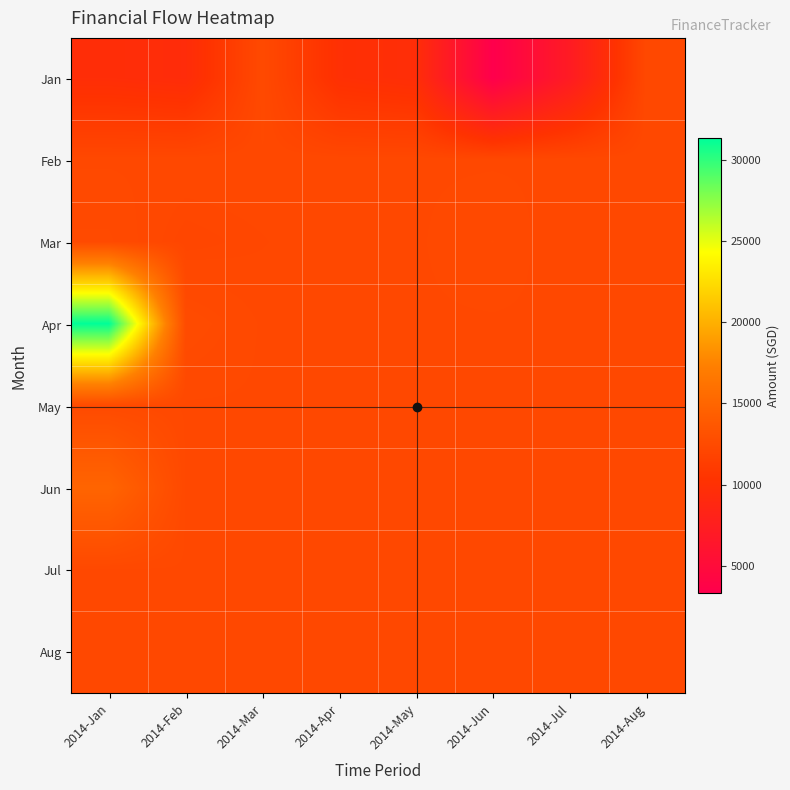

Reading left to right, what are all the values shown in this chart?

Jan: 2014-Jan=9662.8	2014-Feb=9439.0	2014-Mar=12440.3	2014-Apr=9956.8	2014-May=9648.6	2014-Jun=3330.0	2014-Jul=7115.0	2014-Aug=12332.0
Feb: 2014-Jan=12332.0	2014-Feb=12332.0	2014-Mar=12330.0	2014-Apr=12330.0	2014-May=12330.0	2014-Jun=12330.0	2014-Jul=12332.0	2014-Aug=12332.0
Mar: 2014-Jan=12480.0	2014-Feb=12130.0	2014-Mar=12230.0	2014-Apr=12330.3	2014-May=12330.3	2014-Jun=12460.3	2014-Jul=12240.3	2014-Aug=12332.0
Apr: 2014-Jan=31314.4	2014-Feb=12608.0	2014-Mar=12330.3	2014-Apr=12330.3	2014-May=12330.3	2014-Jun=12330.3	2014-Jul=12330.3	2014-Aug=12330.3
May: 2014-Jan=12480.0	2014-Feb=12330.3	2014-Mar=12330.3	2014-Apr=12330.3	2014-May=12330.3	2014-Jun=12330.3	2014-Jul=12330.3	2014-Aug=12330.3
Jun: 2014-Jan=14873.9	2014-Feb=12330.3	2014-Mar=12330.3	2014-Apr=12330.3	2014-May=12330.3	2014-Jun=12330.3	2014-Jul=12330.3	2014-Aug=12330.3
Jul: 2014-Jan=12330.3	2014-Feb=12330.3	2014-Mar=12330.3	2014-Apr=12330.3	2014-May=12330.3	2014-Jun=12330.3	2014-Jul=12330.3	2014-Aug=12330.3
Aug: 2014-Jan=12330.3	2014-Feb=12330.3	2014-Mar=12330.3	2014-Apr=12330.3	2014-May=12330.3	2014-Jun=12330.3	2014-Jul=12332.0	2014-Aug=12332.0